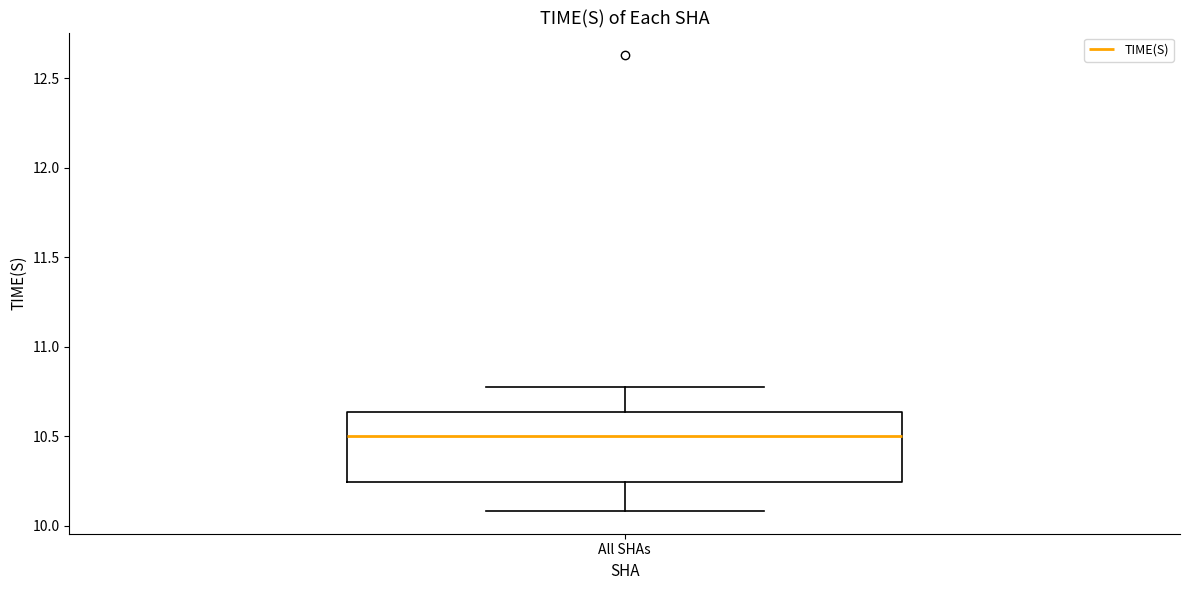

Read this box plot against the y-axis: the position of the median line, the range covered by the box, and the ends of both whiskers. The values are not printed on the chart, so give them approximately, as read against the axis.

median 10.50, box 10.25 to 10.65, whiskers 10.10 to 10.75